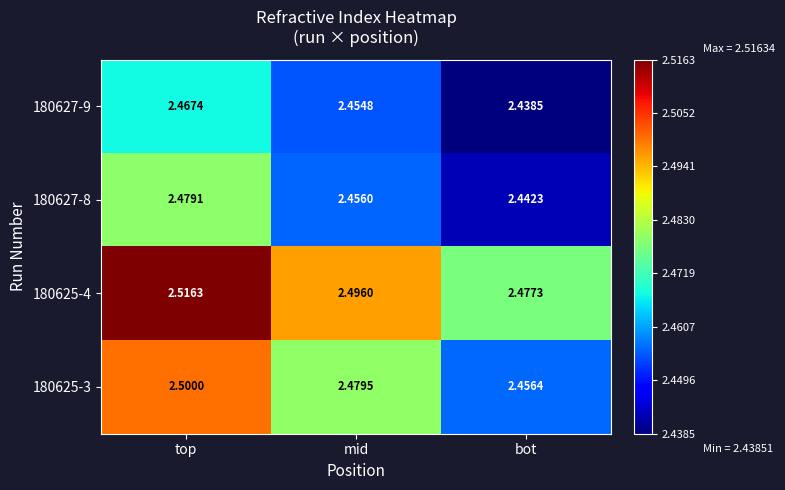

Rank the categories by 180627-8 value from highest to lowest.

top, mid, bot